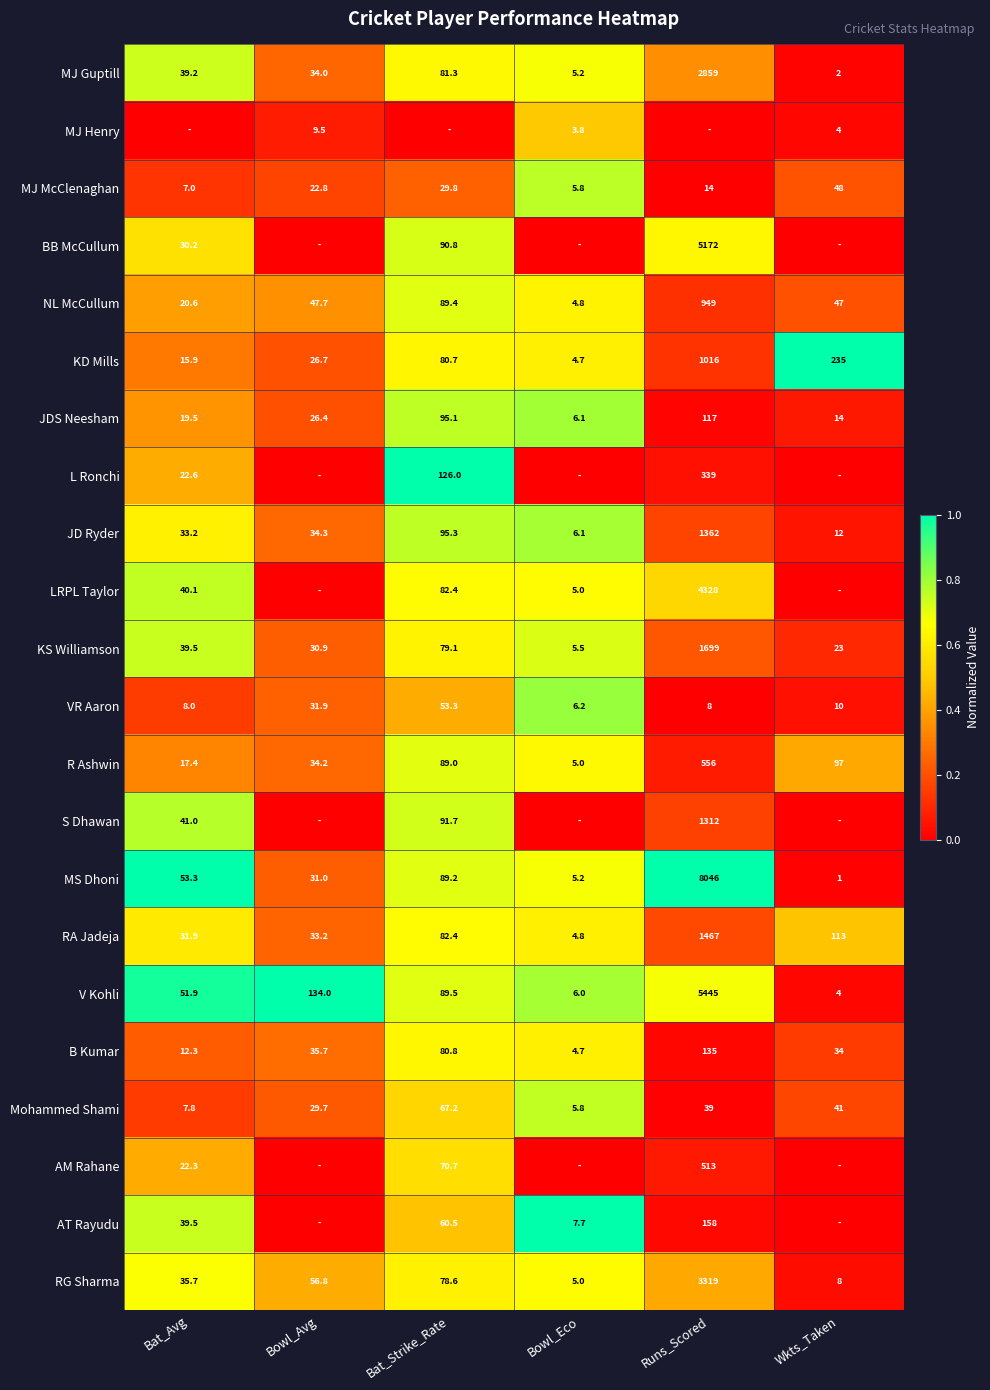

At which category does the chart reach its peak across all series?

Wkts_Taken